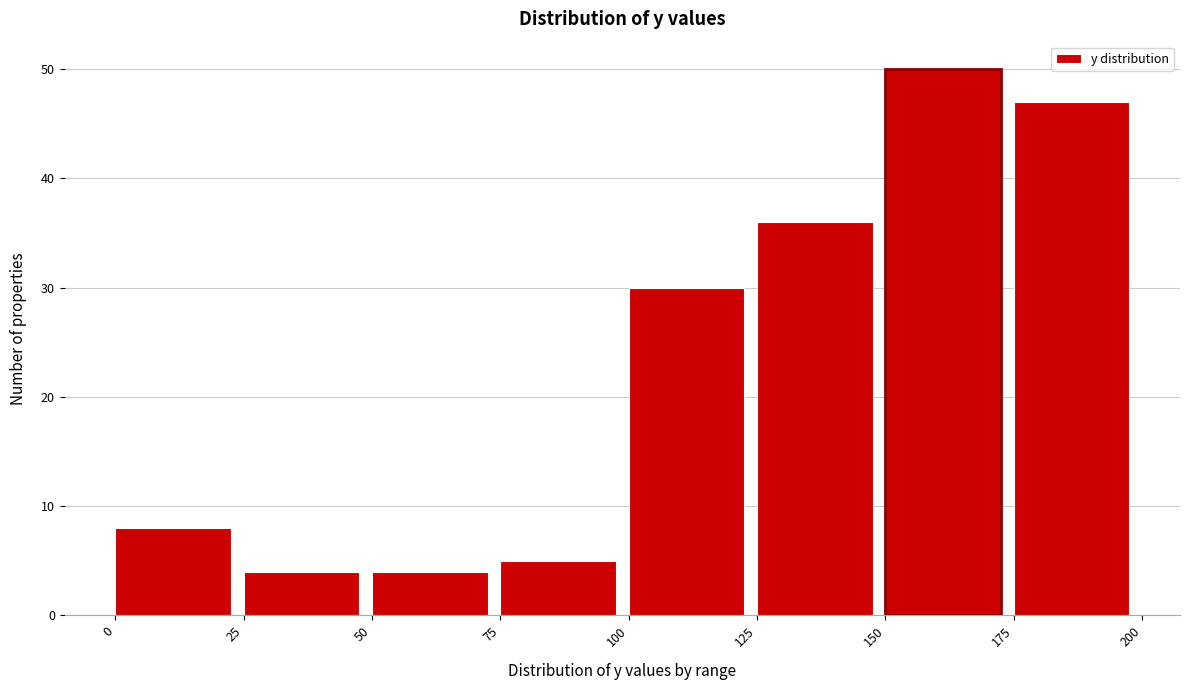

Reading left to right, transcribe this chart: for each bar, give the range it covers on the x-axis and its height. The values are not printed on the chart, so give them approximately, as read against the axis.

0 to 25: 8
25 to 50: 4
50 to 75: 4
75 to 100: 5
100 to 125: 30
125 to 150: 36
150 to 175: 50
175 to 200: 47